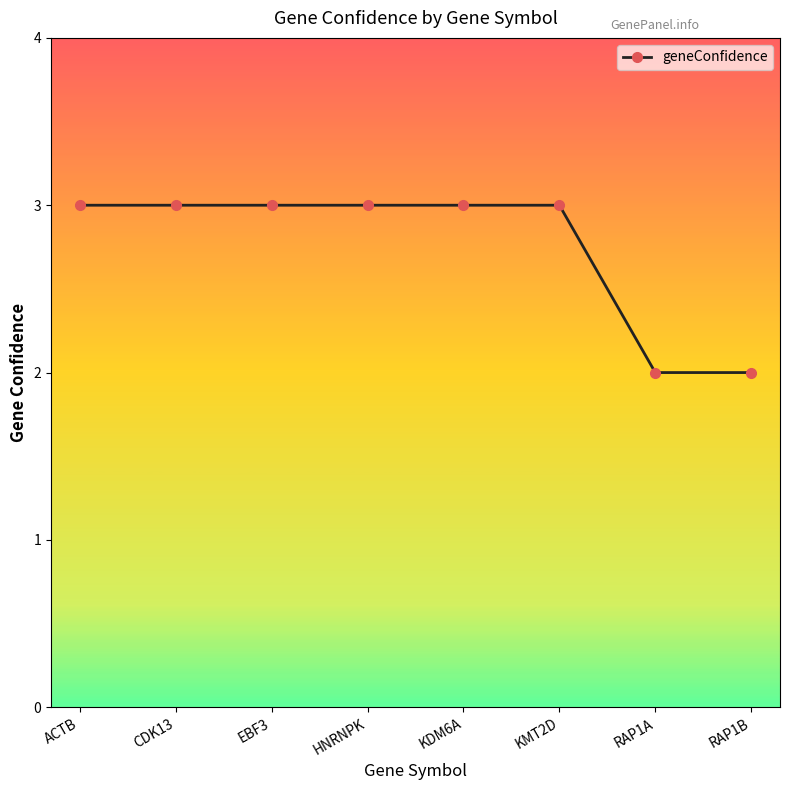

The value at KDM6A is 5. True or false?

False